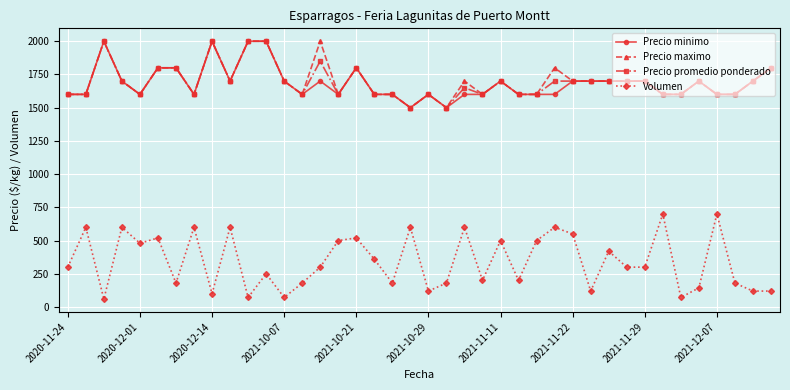

True or false: Volumen has more than 1 interior local peaks.

True